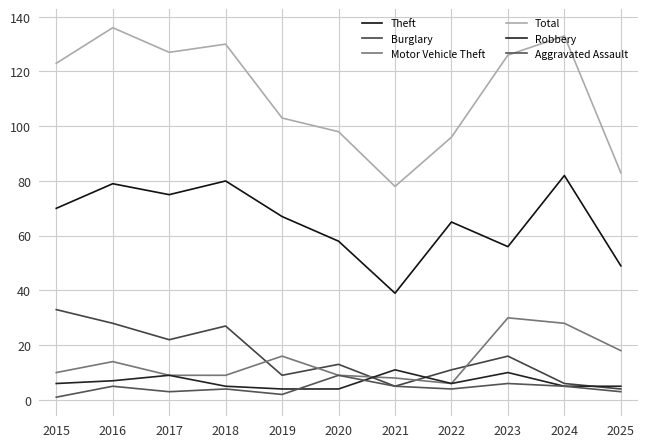

What is the difference between the highest and lowest values at 2022?

92